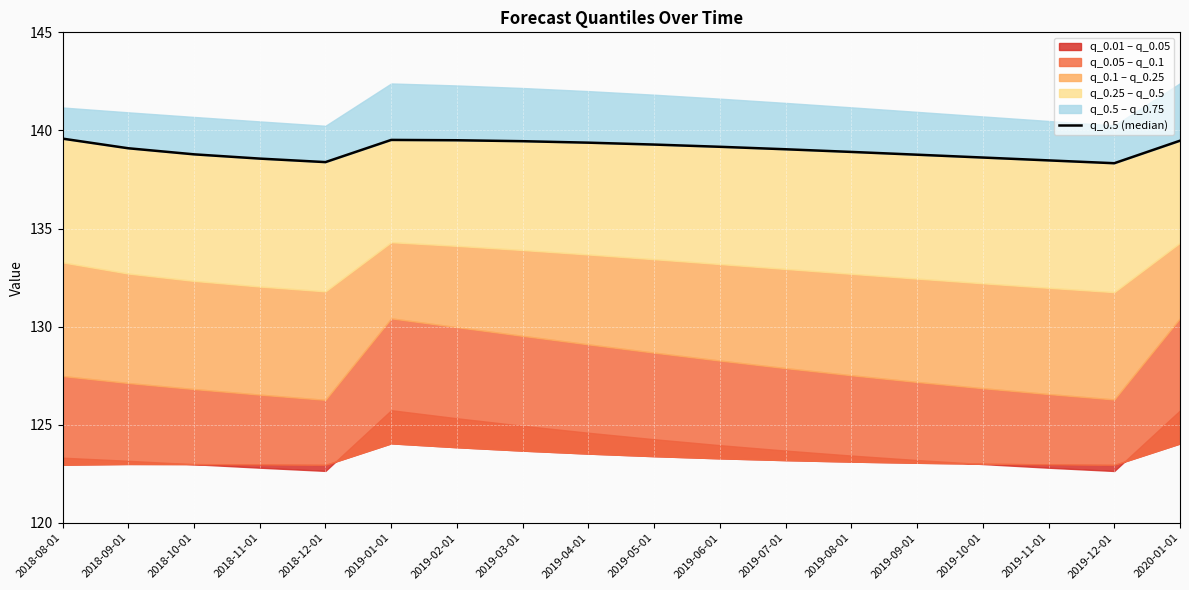

Which category has the highest value across all series?

2018-08-01